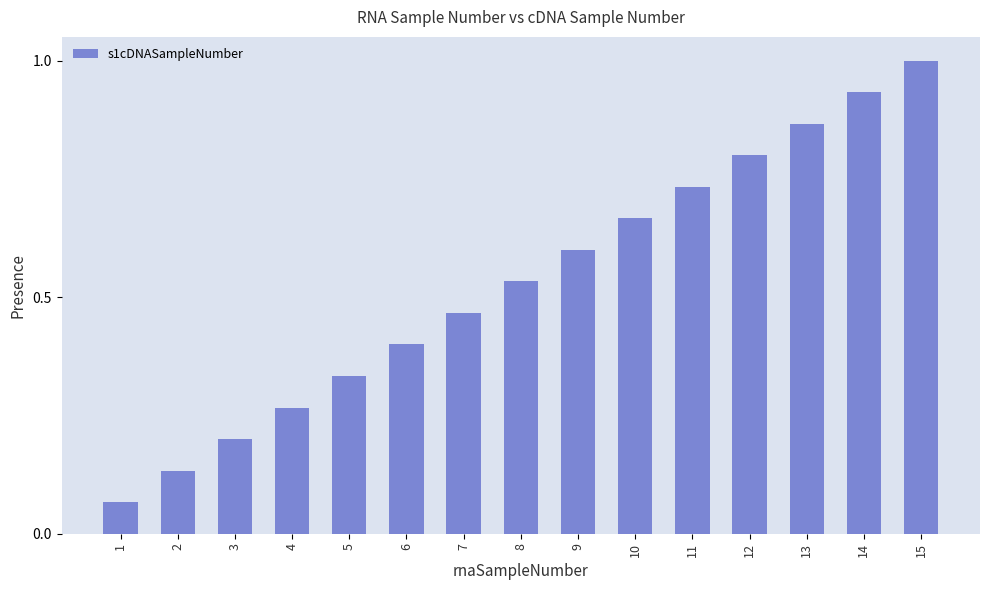

Between 10 and 4, which is larger?

10